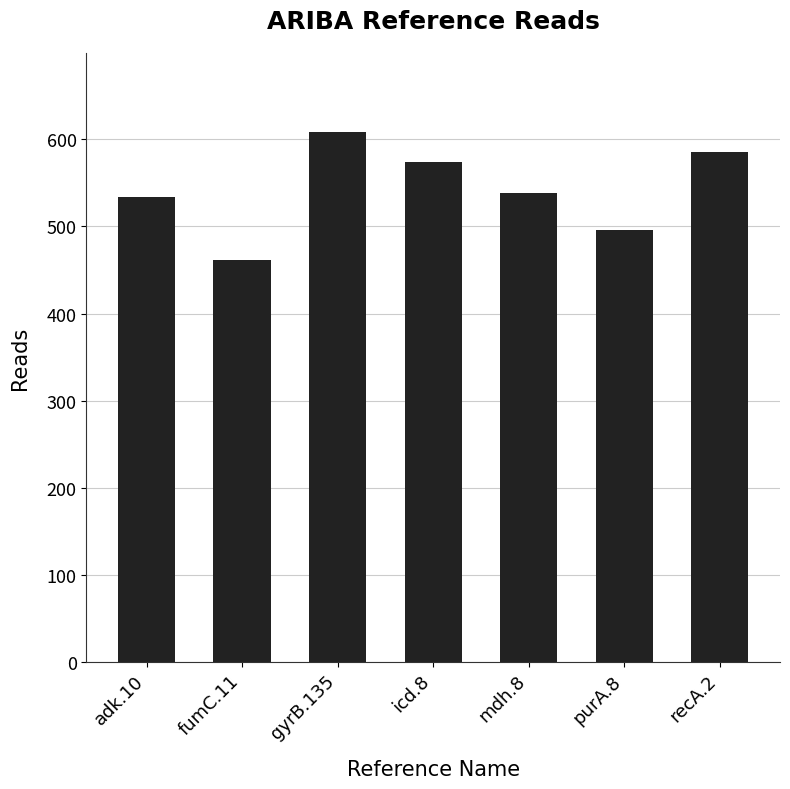

What is the change in value from adk.10 to purA.8?

-38